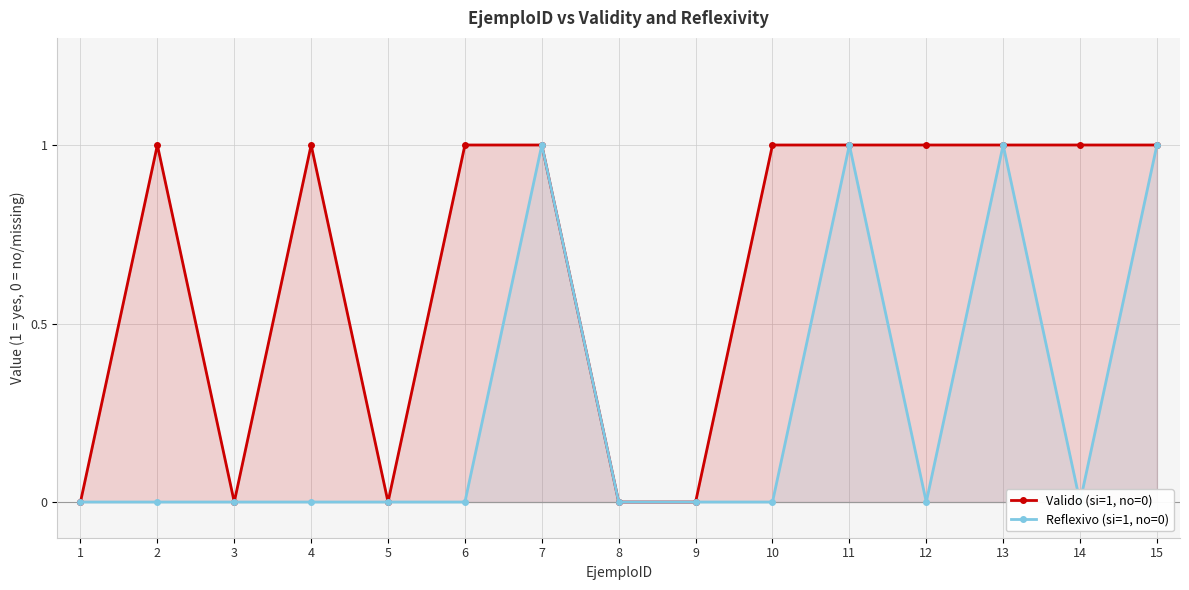

At which category is the sum across all series the highest?

7